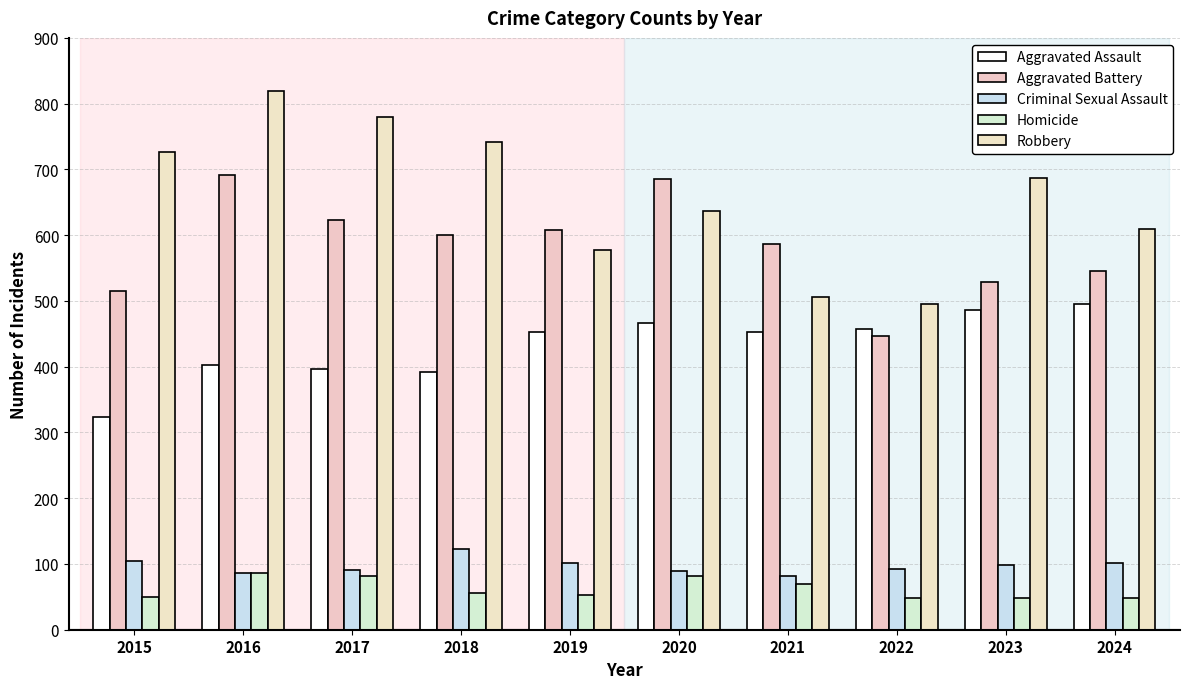

How many data points does each series have?

10